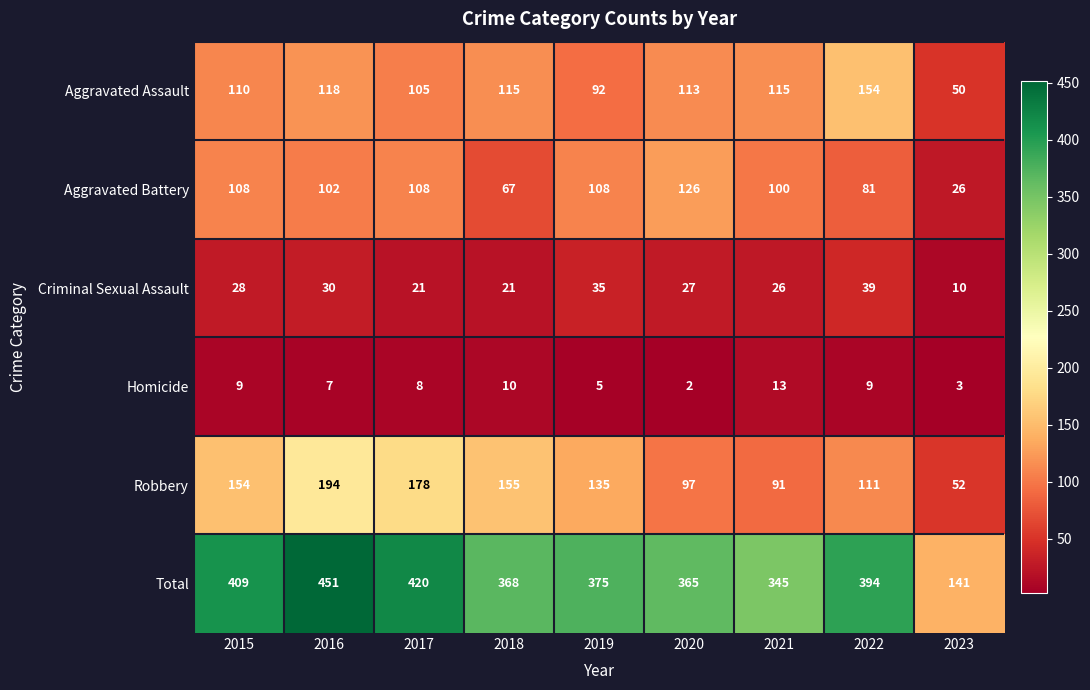

Between 2016 and 2018, which series saw the biggest shift?

Total